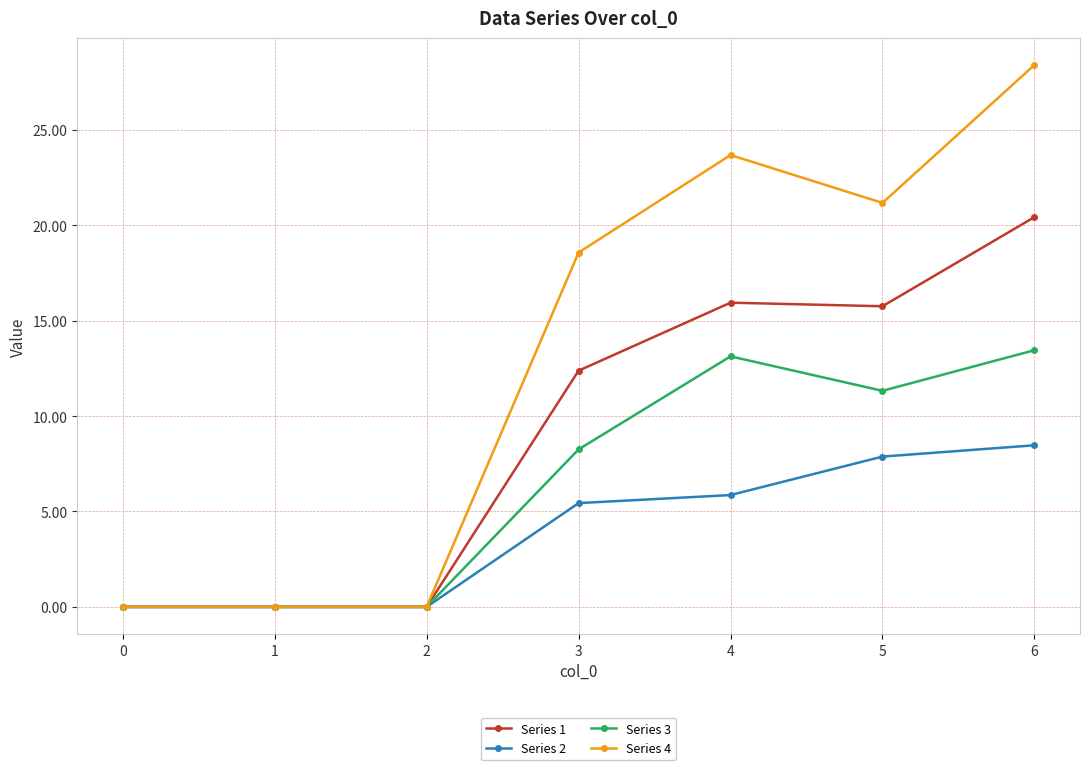

At which label is Series 1 closest to 10?

3